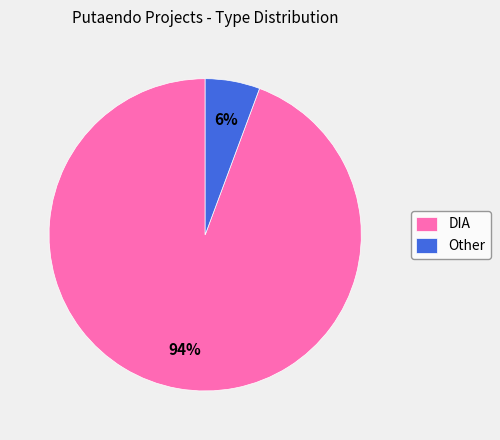

Rank the categories by value from lowest to highest.

Other, DIA